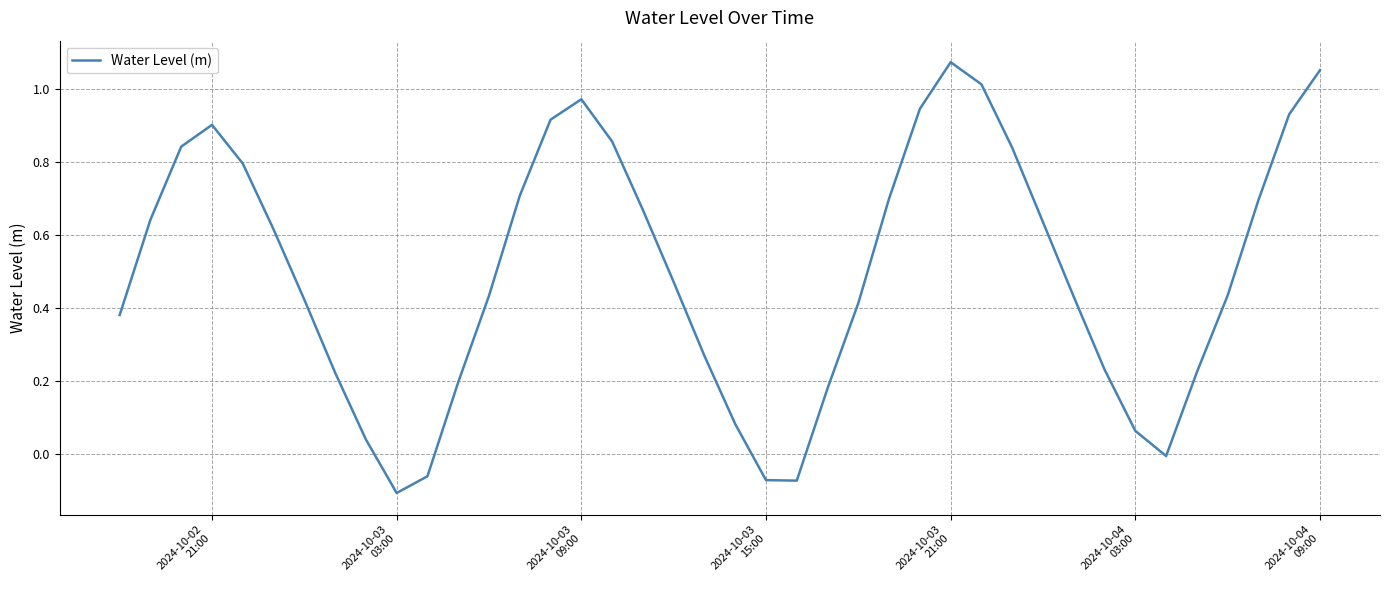

What is the difference between the maximum and minimum values?

1.2